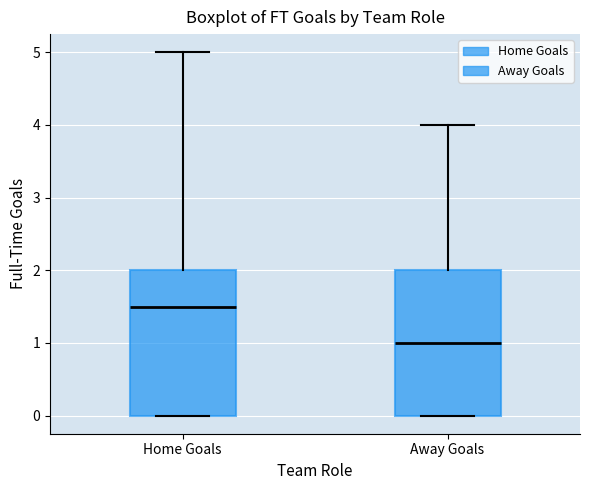

Where does the upper whisker of the box for Away Goals end on the y-axis? The values are not printed on the chart, so give them approximately, as read against the axis.

4.0